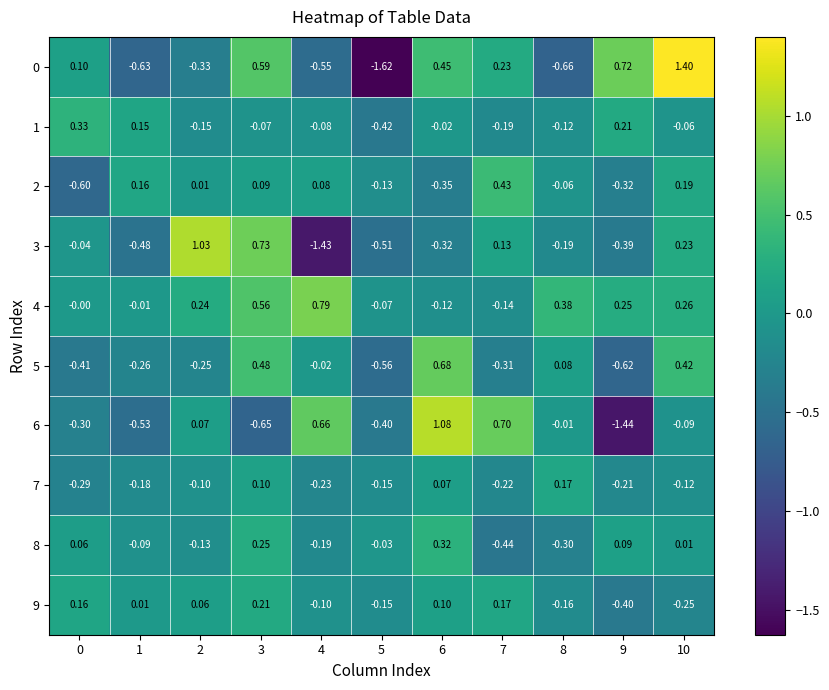

What is the spread (max minus min) of values at 0?

0.9